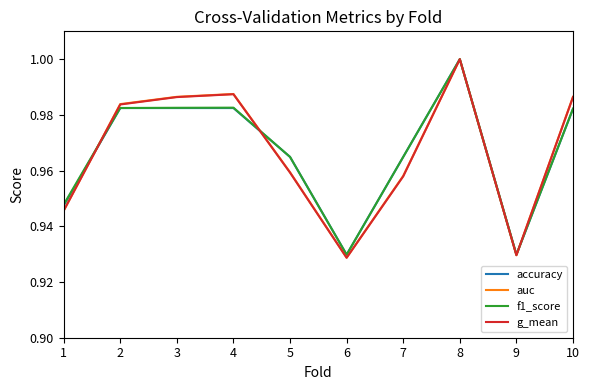

At which category is the sum across all series the highest?

8